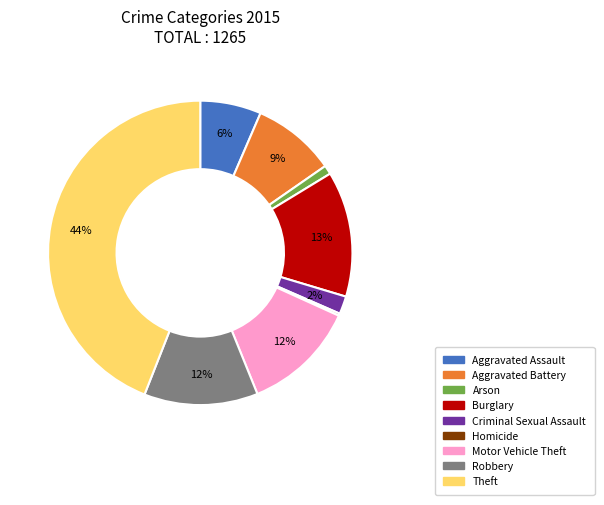

What percentage is the Criminal Sexual Assault slice, to the nearest percent?

2%